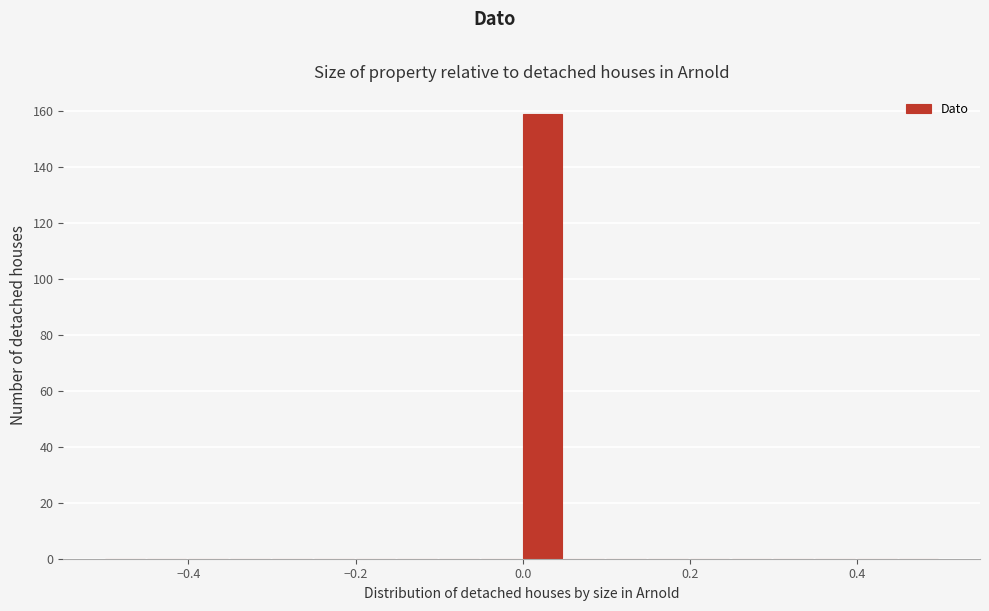

Read against the x-axis, roughly where is the centre of the tallest bar?

0.02